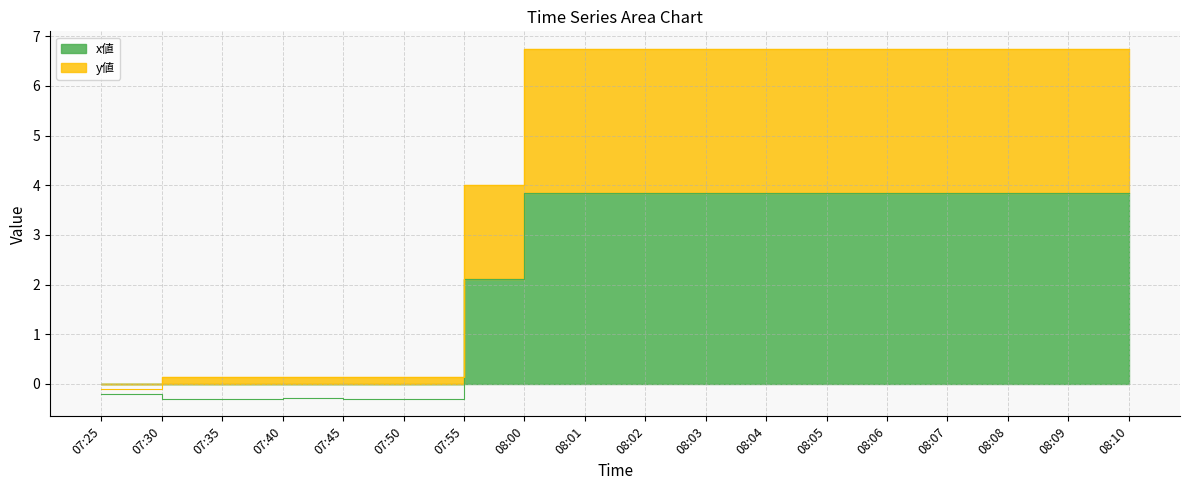

What are all the series names shown in the legend?

x値, y値